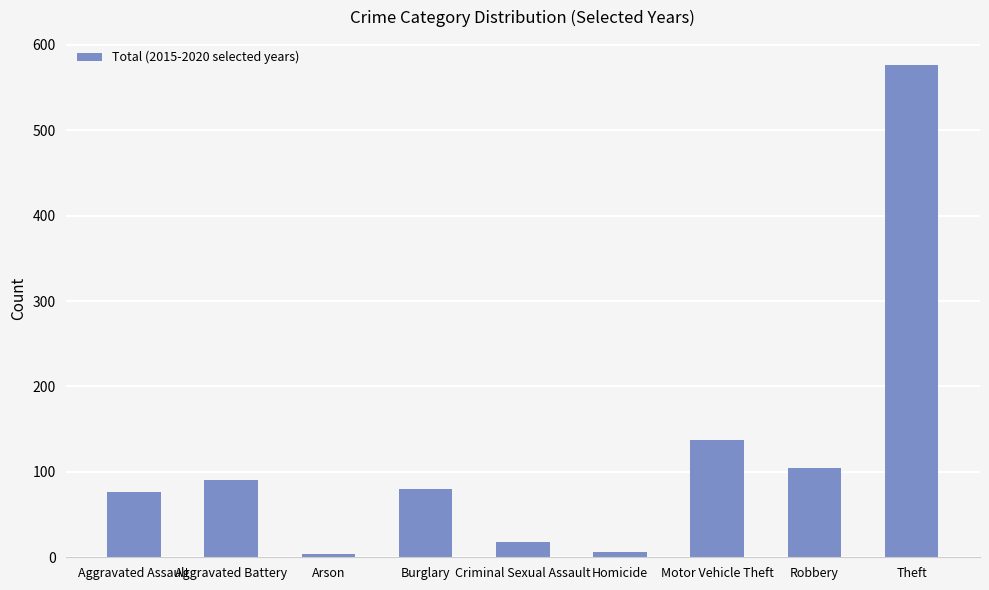

Where is the data nearest to the value 290?

Motor Vehicle Theft